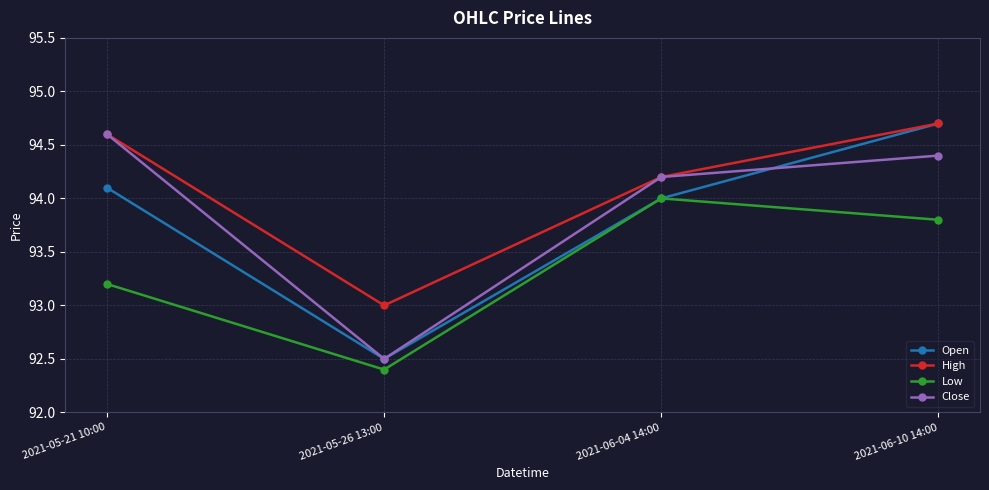

True or false: Close and Low intersect in this chart.

False